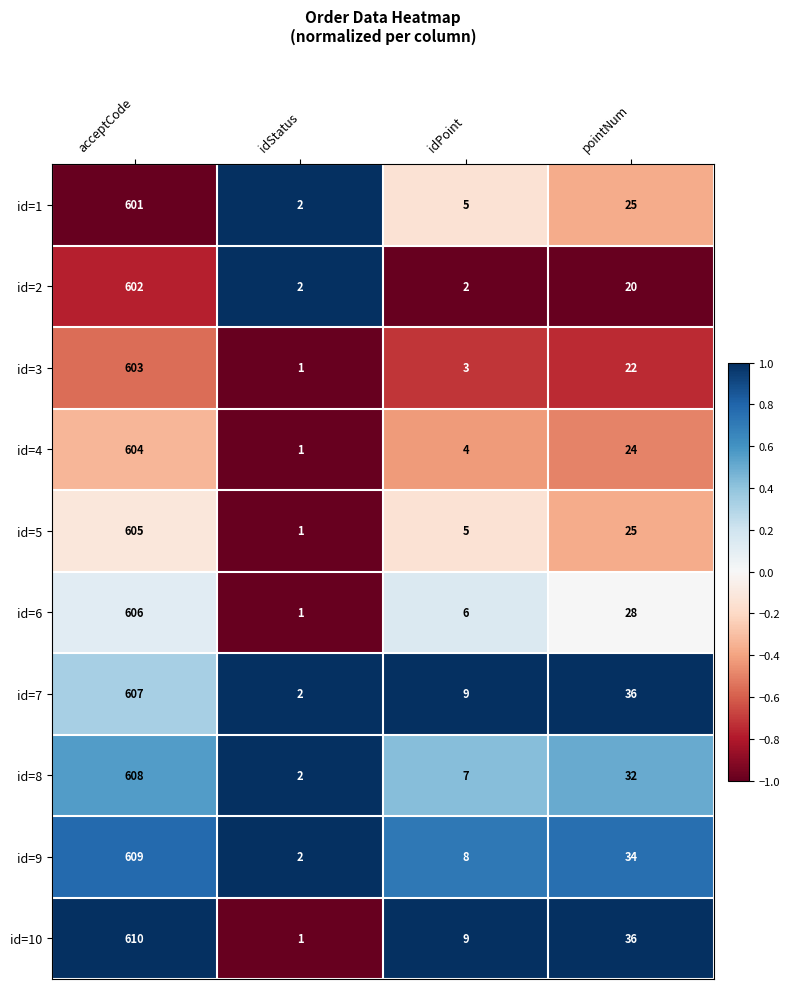

Count the number of categories in the chart.

4